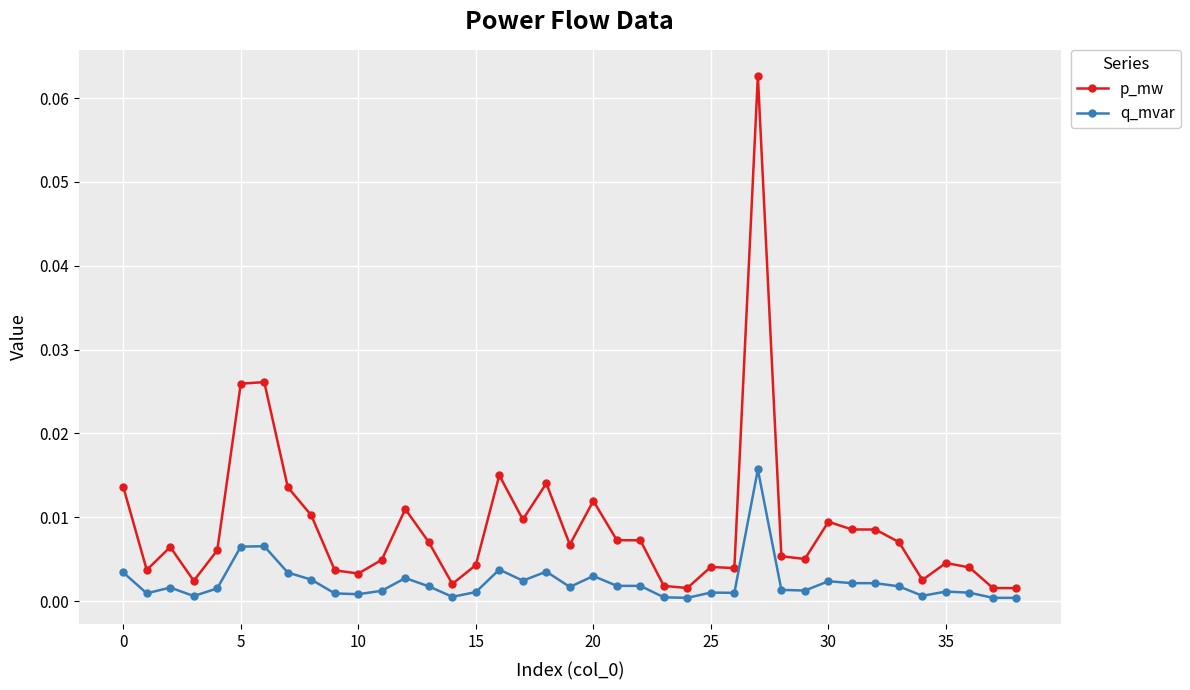

Which series has the largest total across all categories?

p_mw